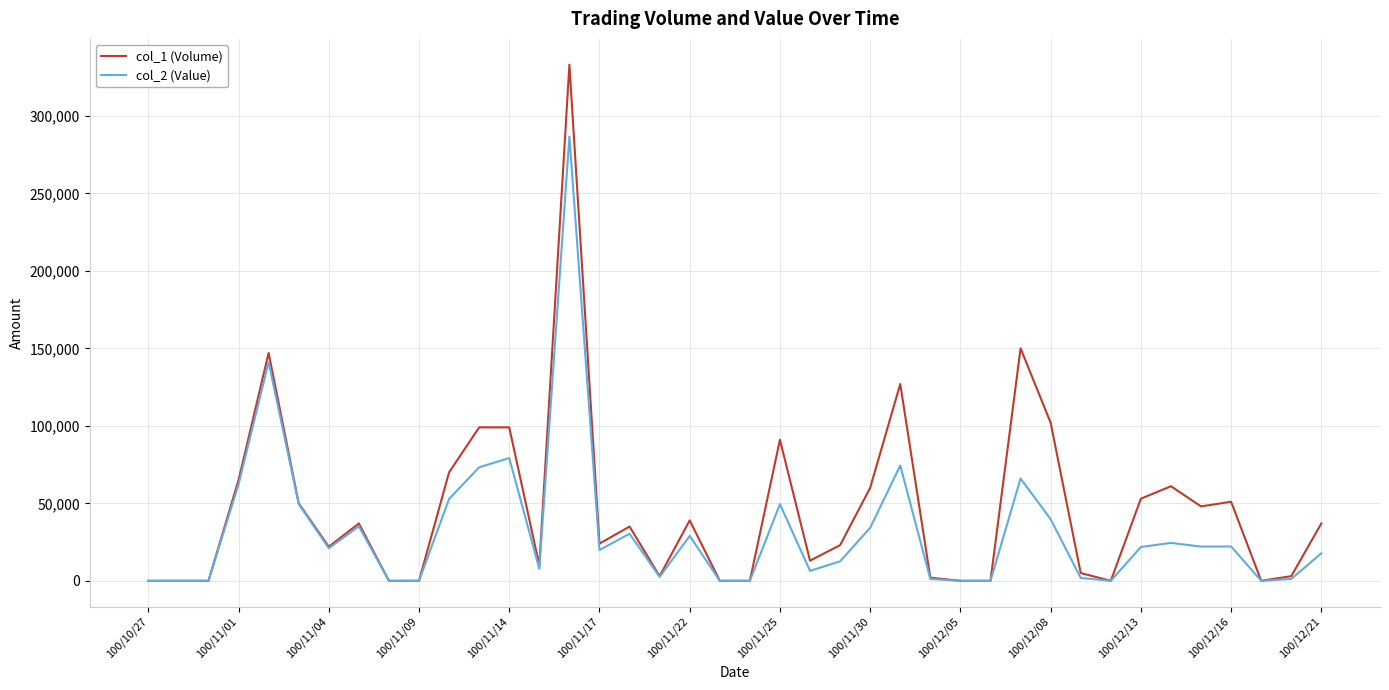

What is the greatest value displayed?

333000